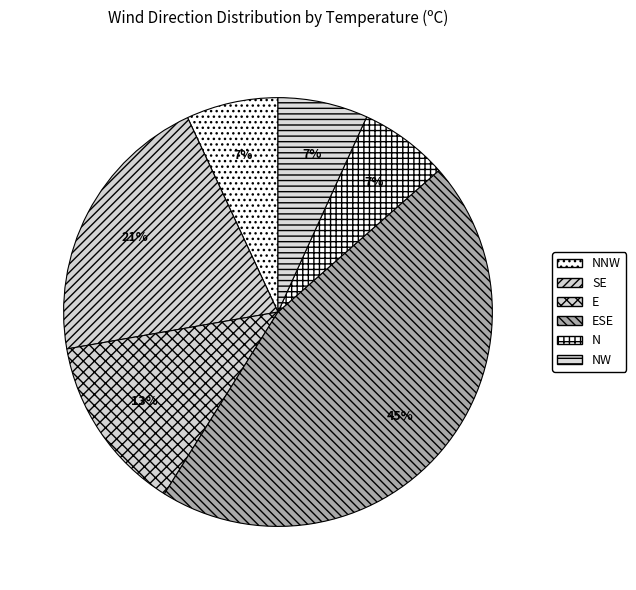

To the nearest percent, what portion does E represent?

13%